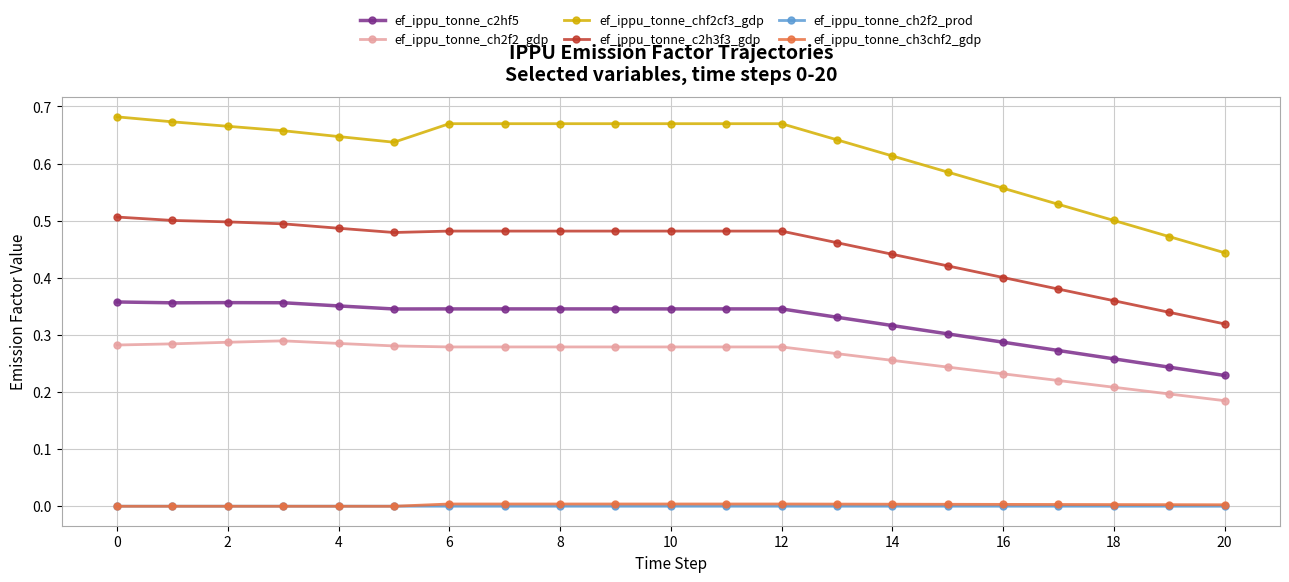

What are all the series names shown in the legend?

ef_ippu_tonne_c2hf5, ef_ippu_tonne_ch2f2_gdp, ef_ippu_tonne_chf2cf3_gdp, ef_ippu_tonne_c2h3f3_gdp, ef_ippu_tonne_ch2f2_prod, ef_ippu_tonne_ch3chf2_gdp